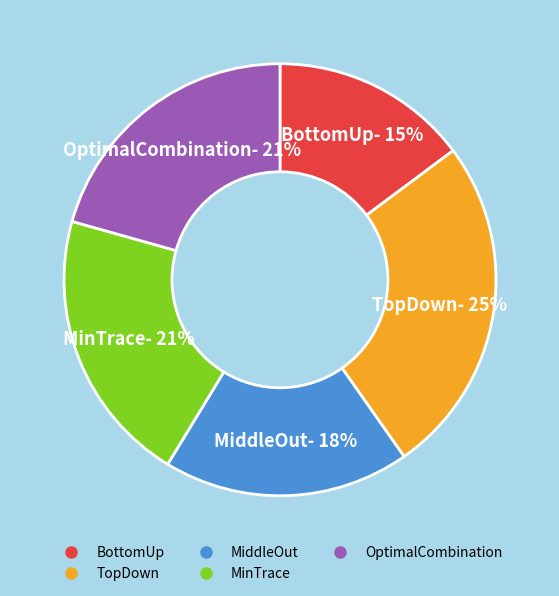

To the nearest percent, what is the average slice percentage?

20%